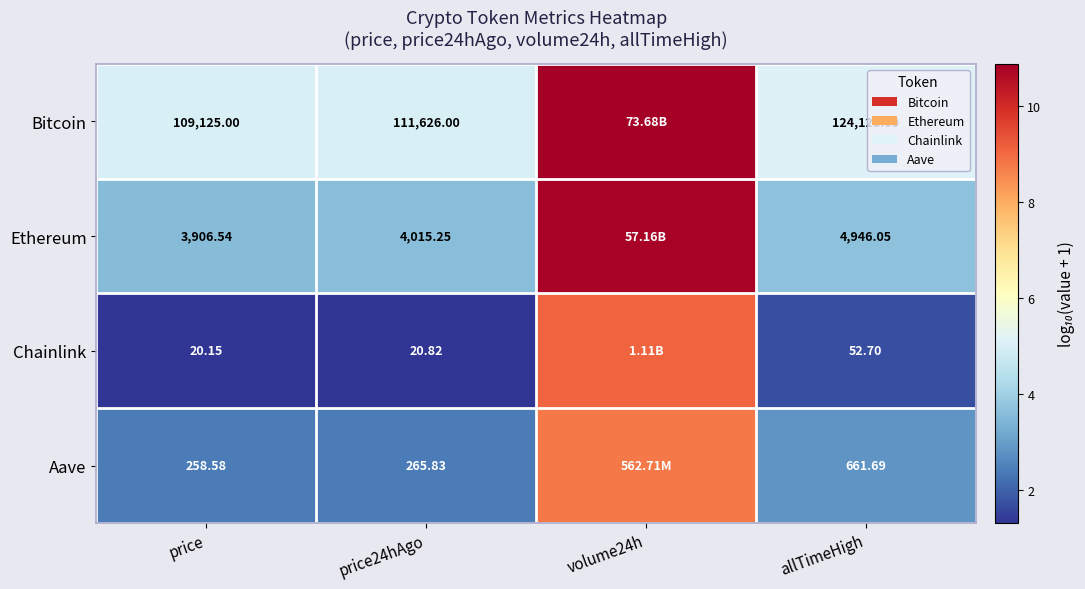

Which has a higher value, volume24h or price24hAgo?

volume24h